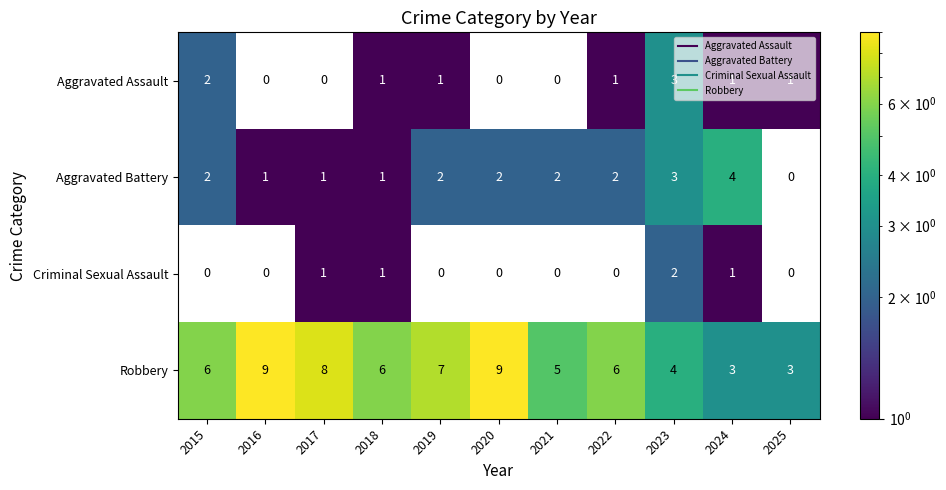

List the series in order of their peak value, lowest first.

Criminal Sexual Assault, Aggravated Assault, Aggravated Battery, Robbery